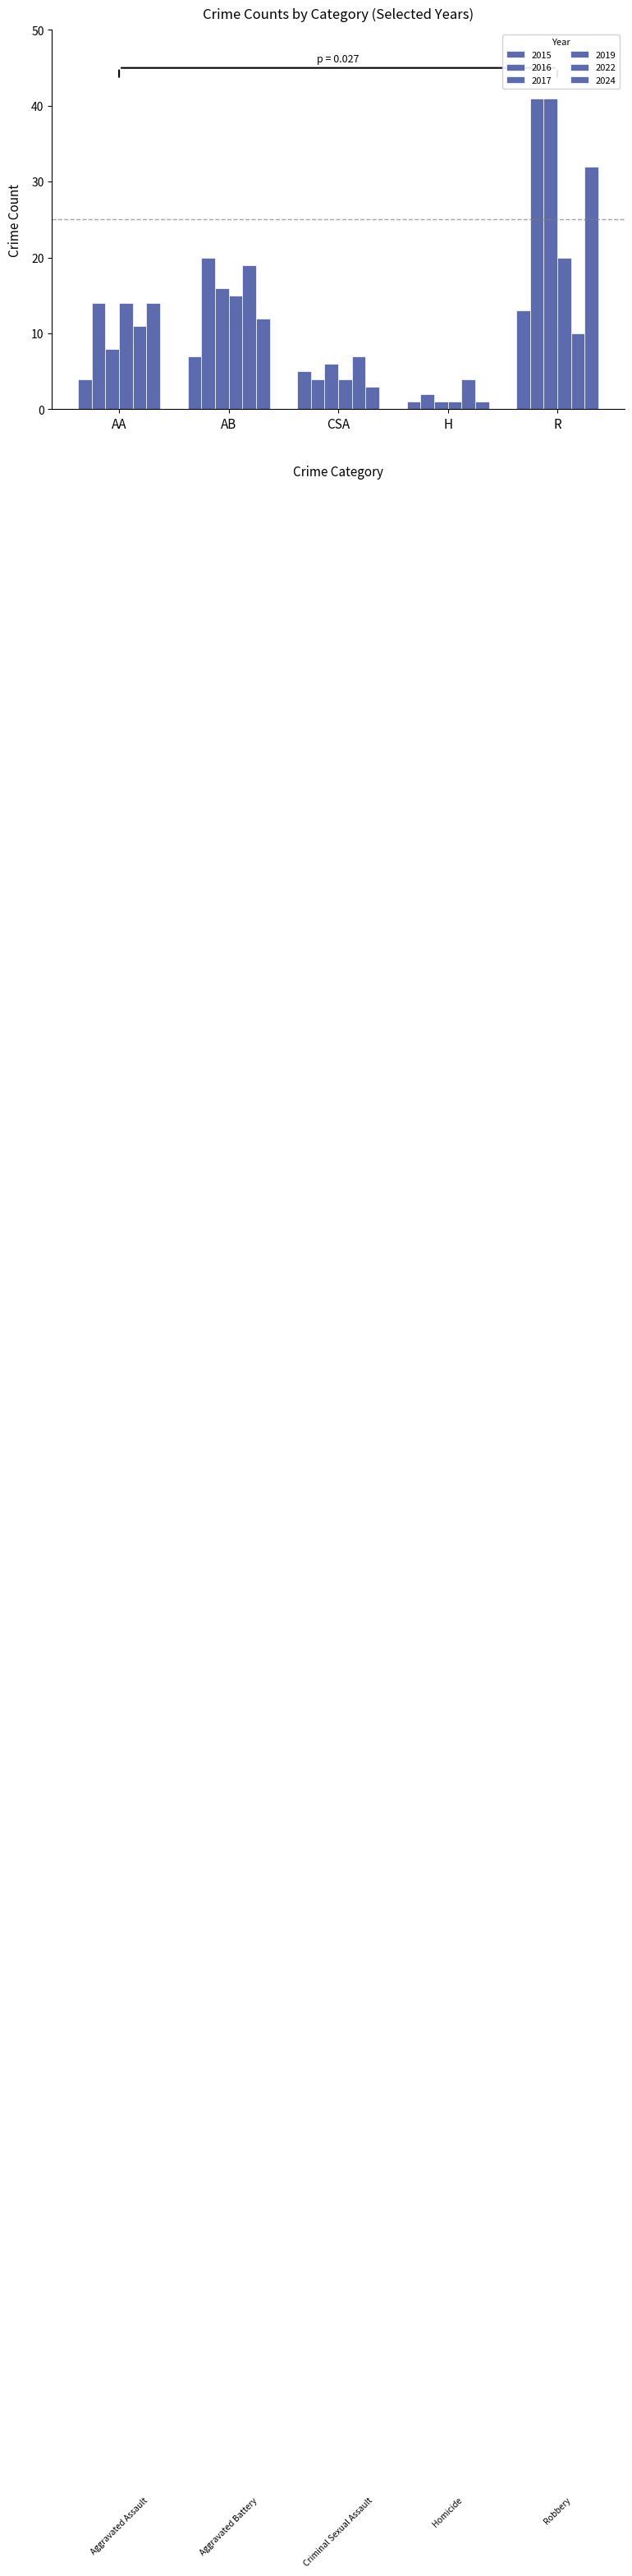

Are the bars grouped side by side (vs. stacked)?

Yes